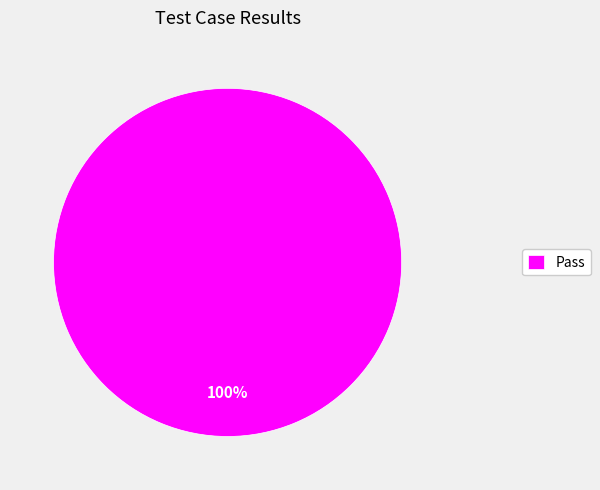

Which slice represents more than half of the pie?

Pass